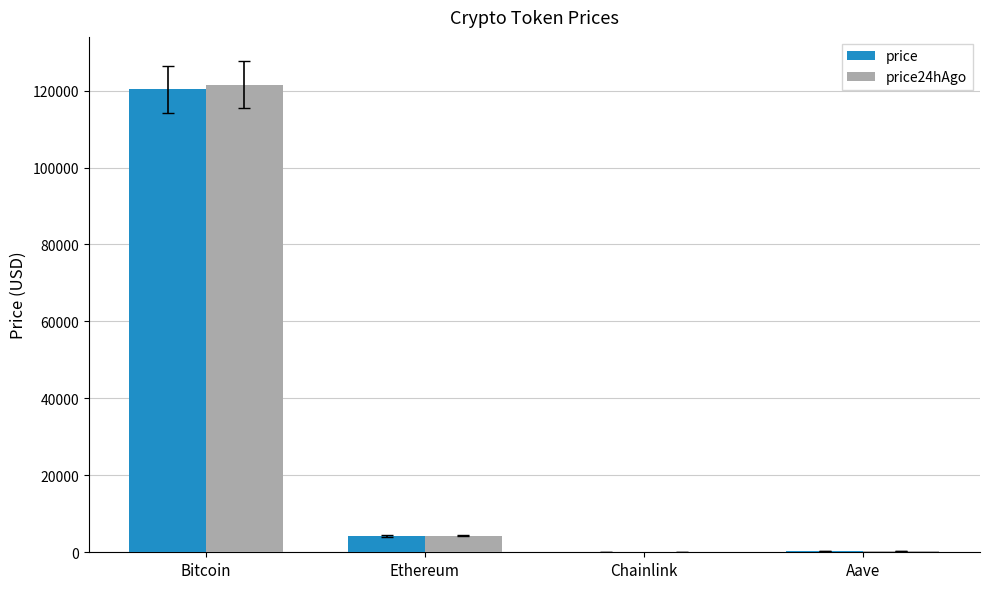

What is the sum of the price values at Chainlink and Aave?

294.6